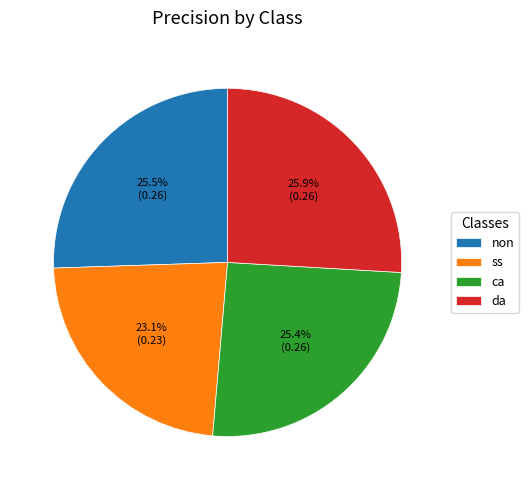

Does any single category account for the majority?

No